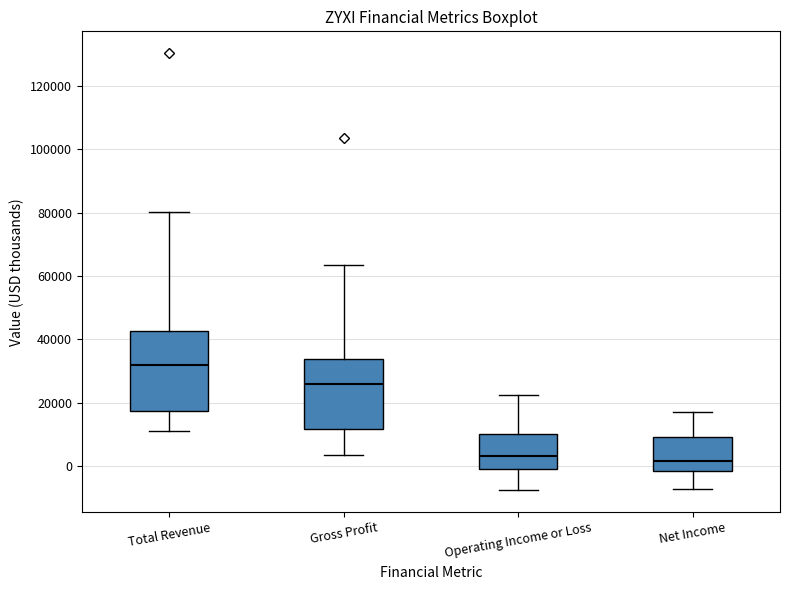

Which box is the tallest, from its lower edge to its upper edge?

Total Revenue